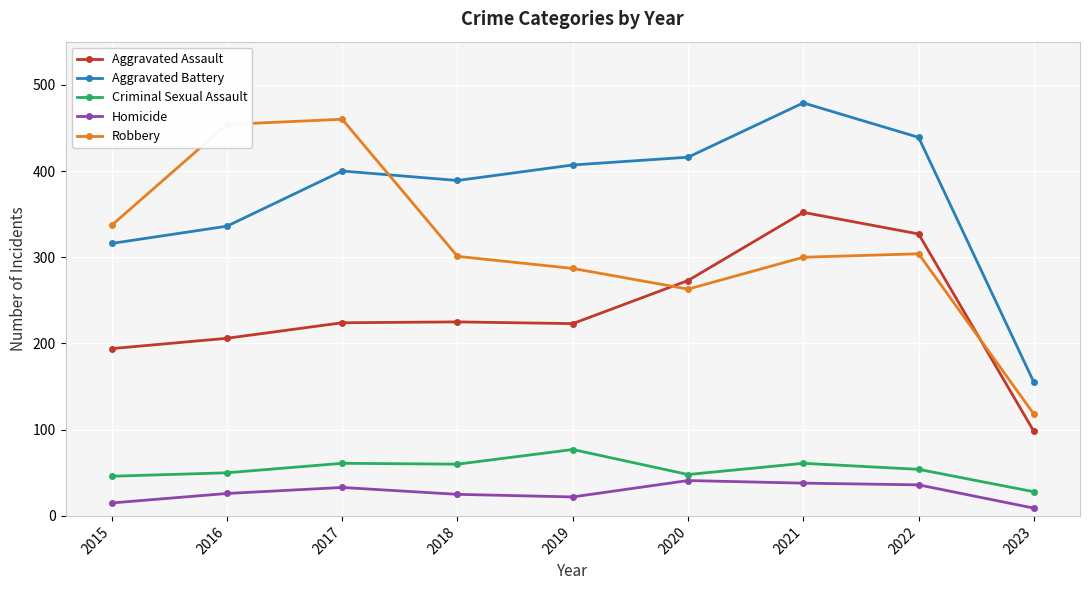

True or false: Aggravated Battery and Criminal Sexual Assault cross at least once.

False